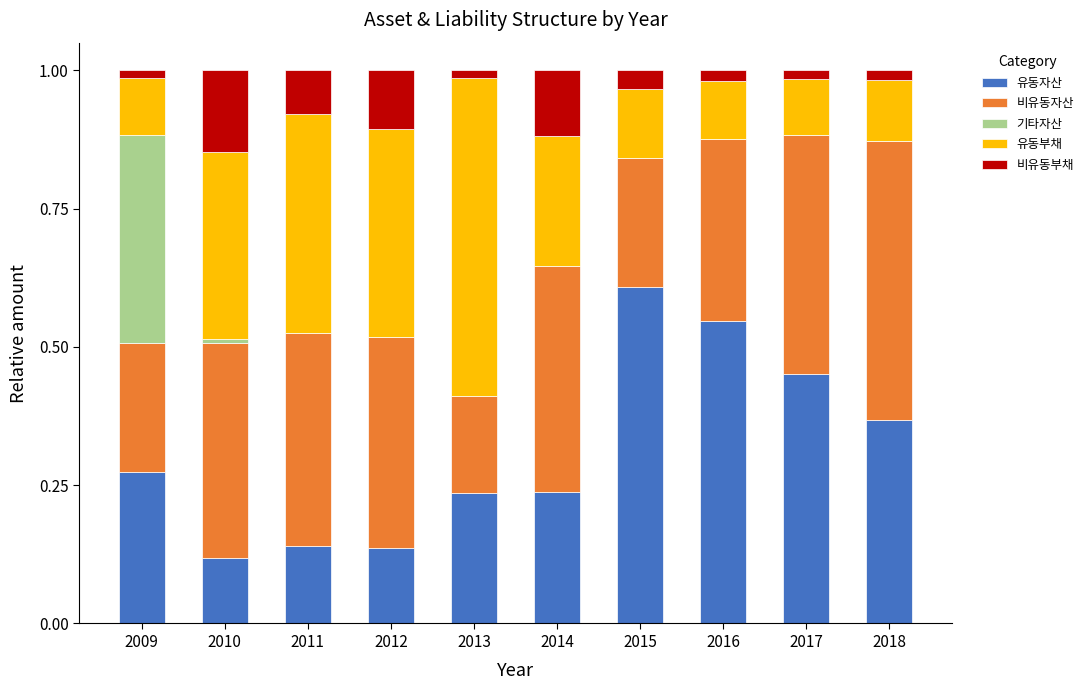

How many categories are shown in the chart?

10